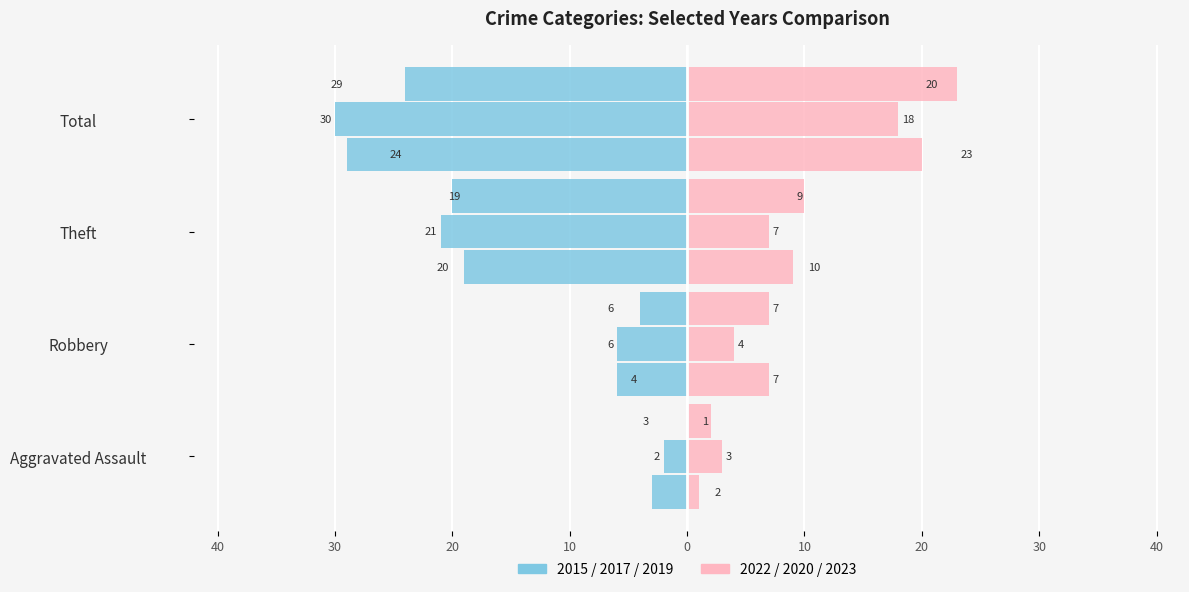

Does the chart contain any negative values?

Yes